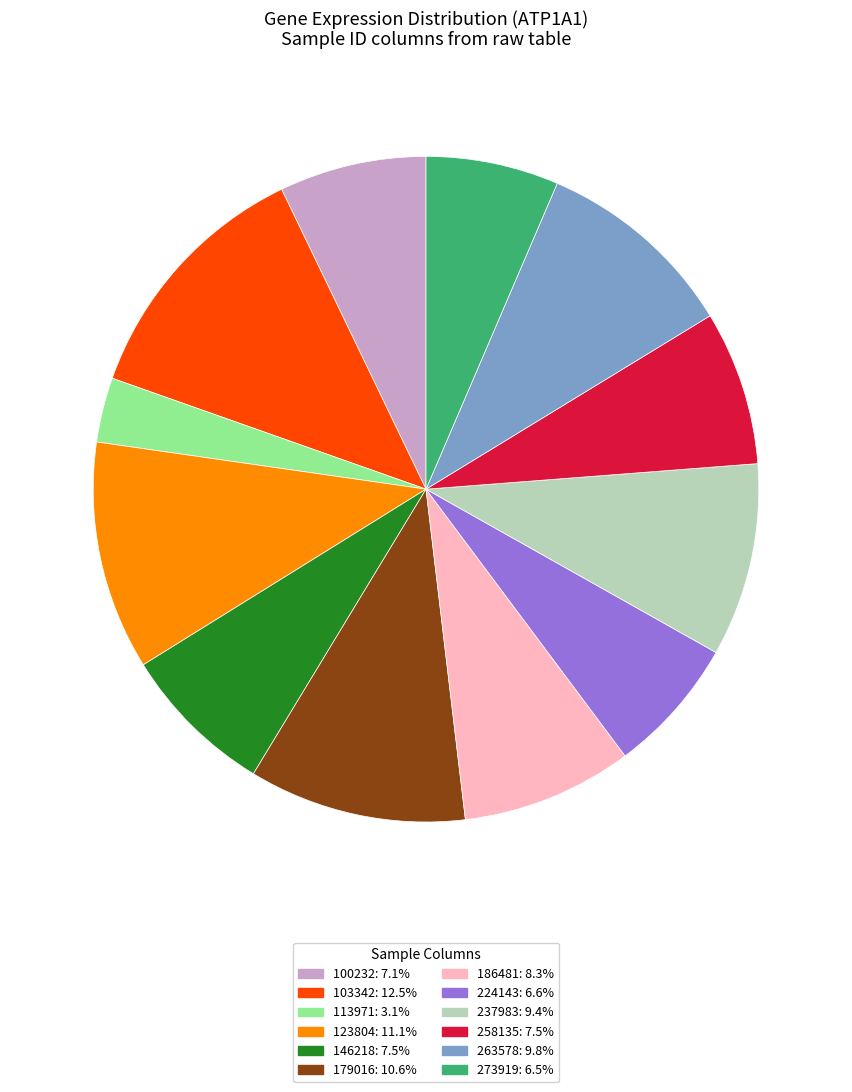

Between 103342 and 224143, which is larger?

103342